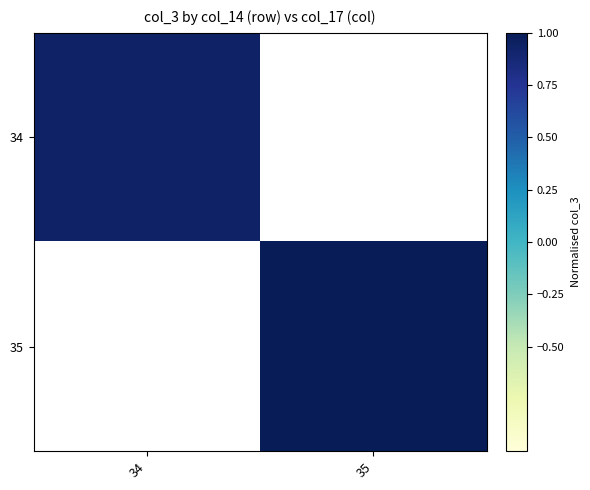

What is the maximum value shown in the chart?

1.0